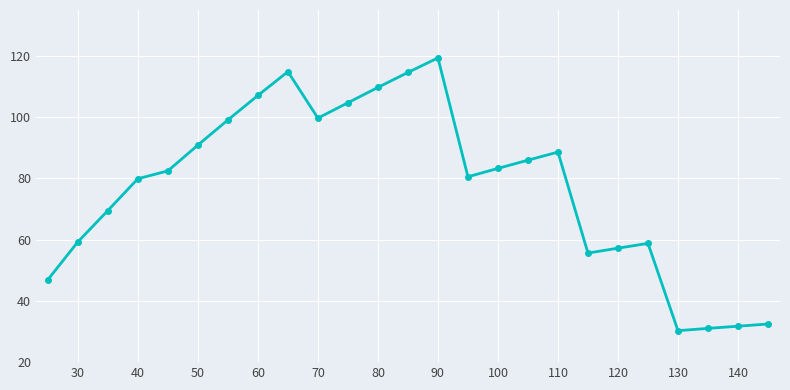

What is the greatest value displayed?

119.4